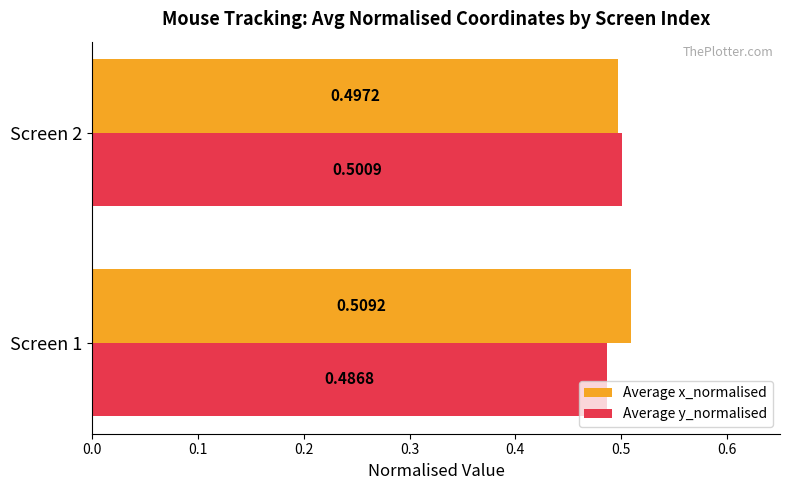

At how many categories does at least one series exceed 0?

2